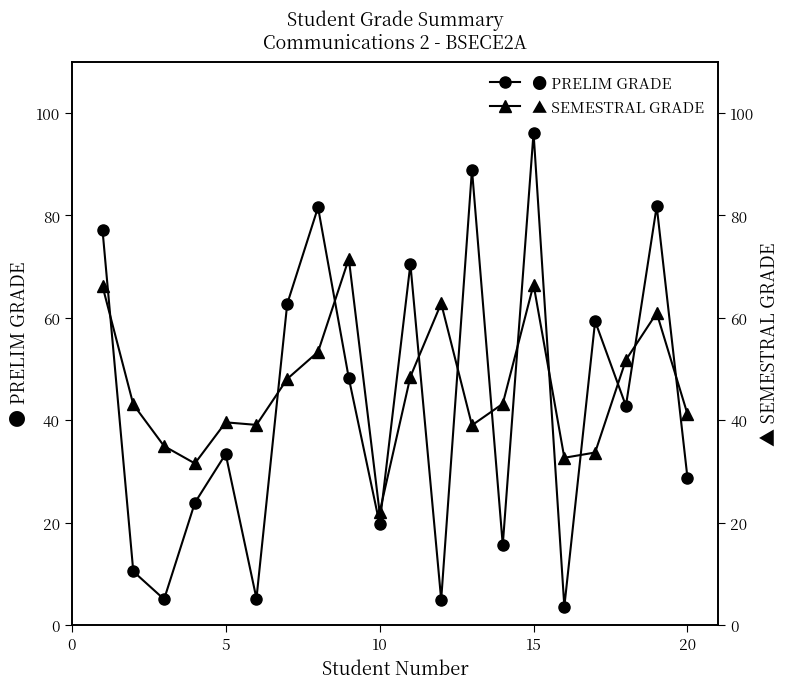

Is this an area chart (filled region under the line)?

No